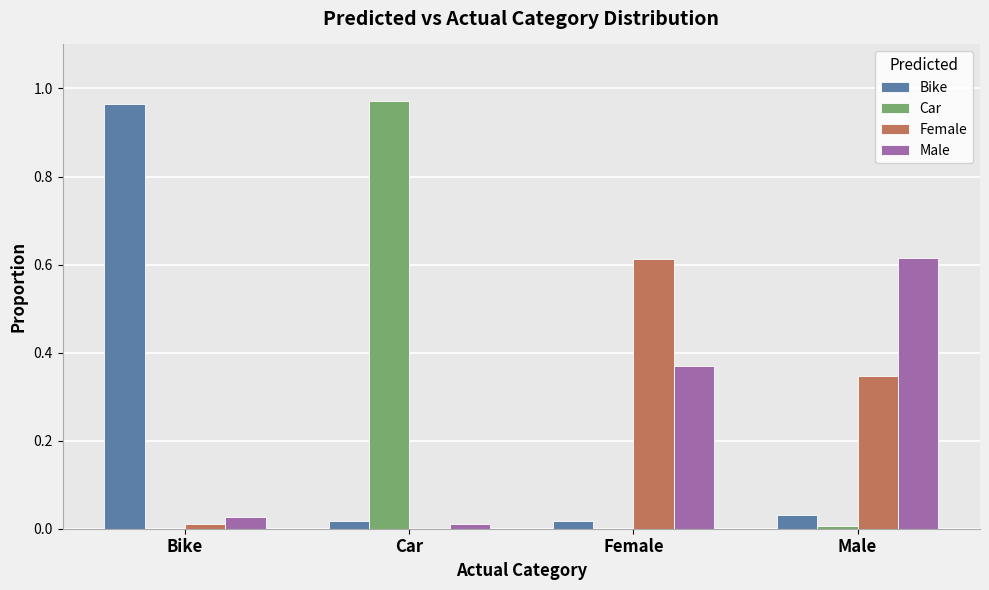

The Male series shows 0.8 at Male. True or false?

False